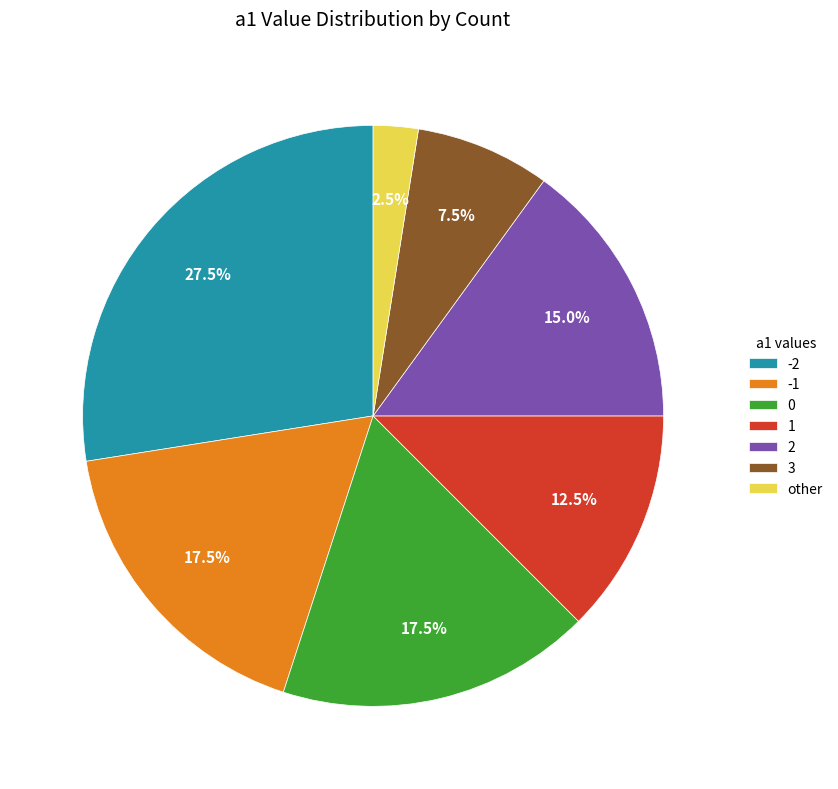

What is the ratio of the value at 3 to the value at 0?

0.4